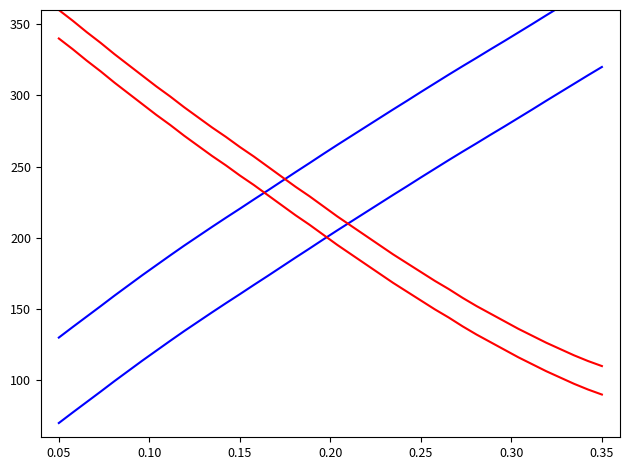

True or false: Y lower and Y upper intersect in this chart.

False